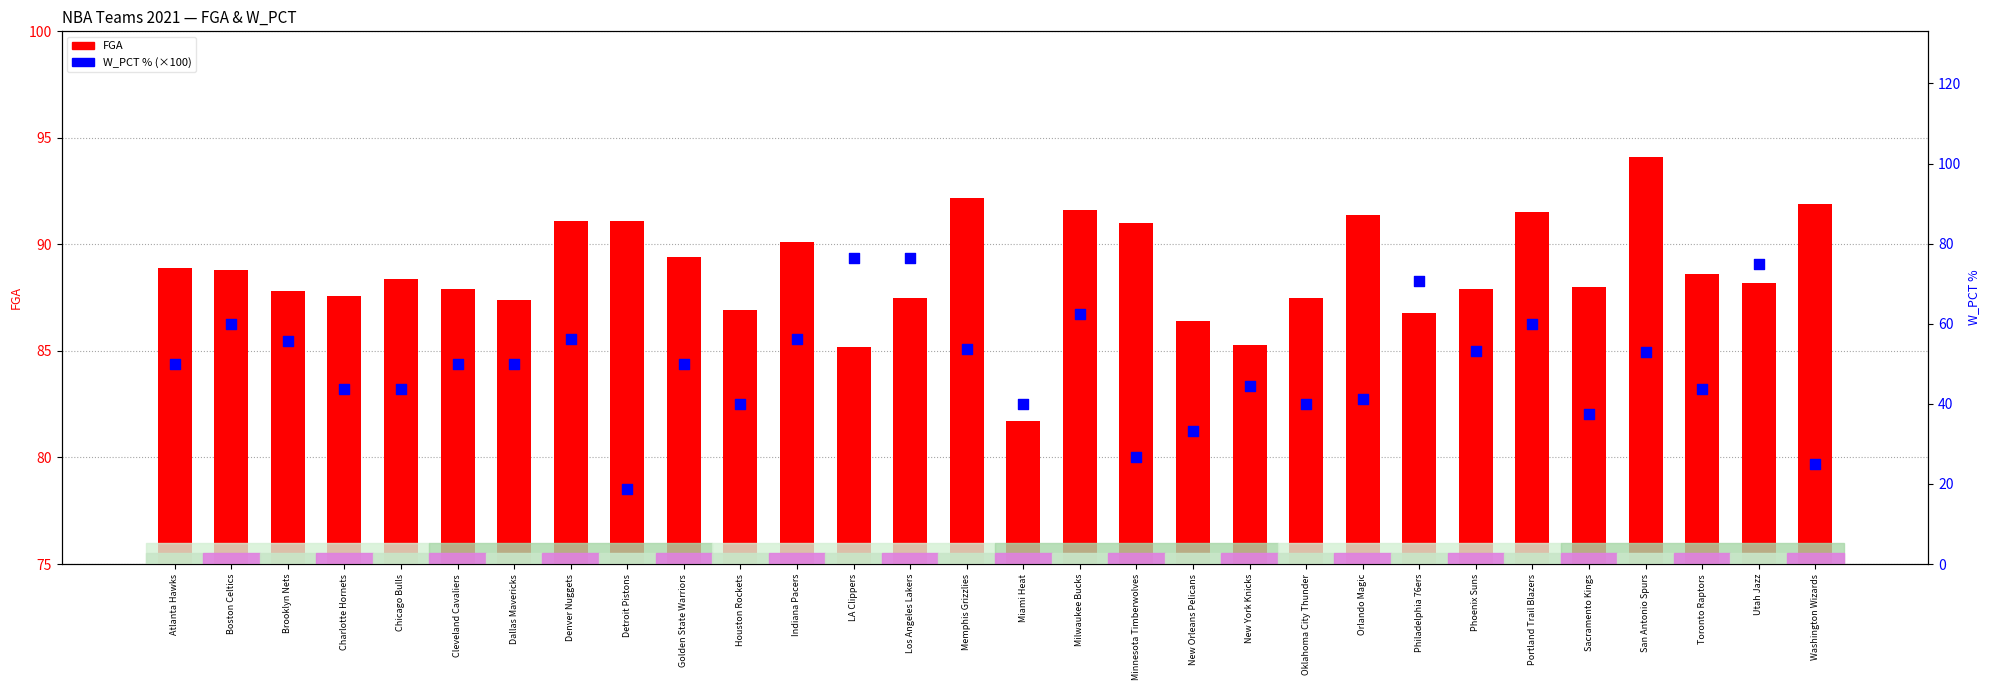

Which series has the widest spread of Y values?

W_PCT (scaled)